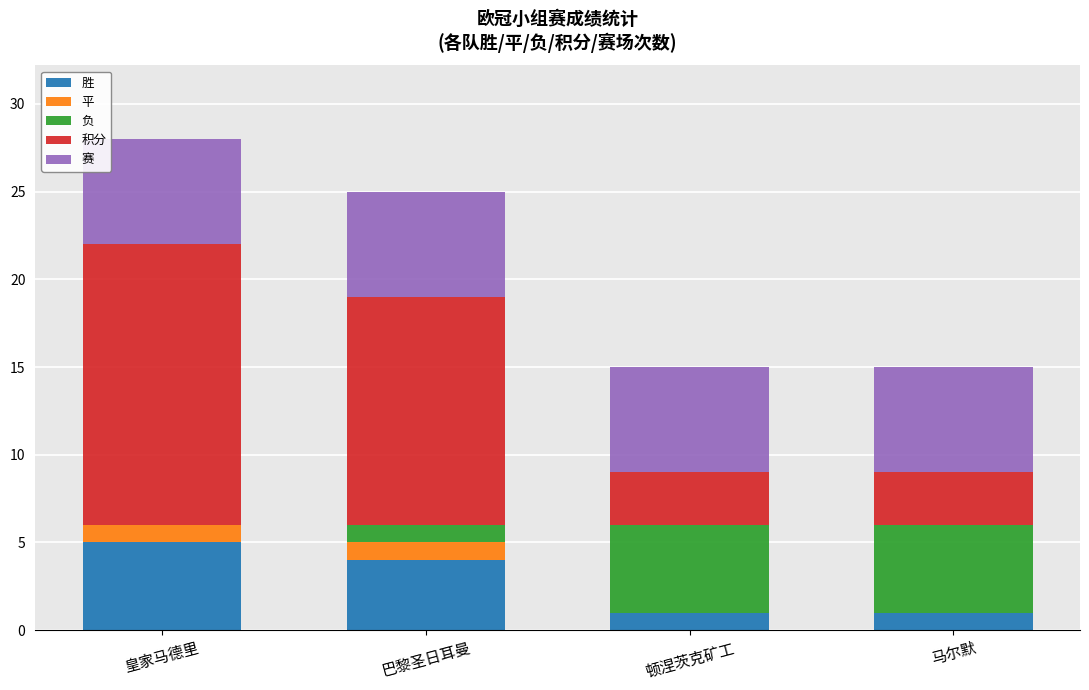

What is the total value across all series at 巴黎圣日耳曼?

25